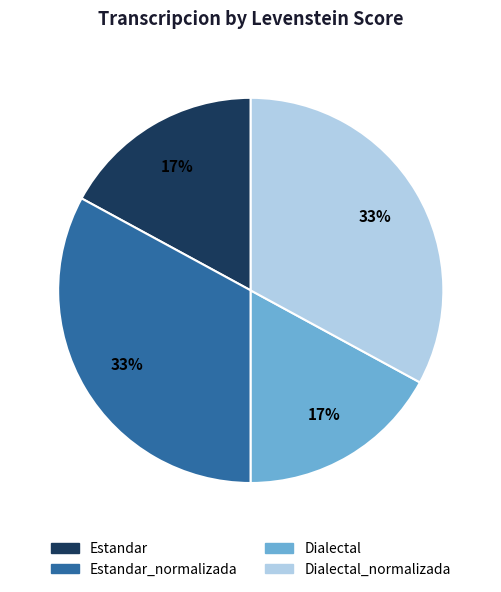

Is there any slice that represents more than half of the pie?

No